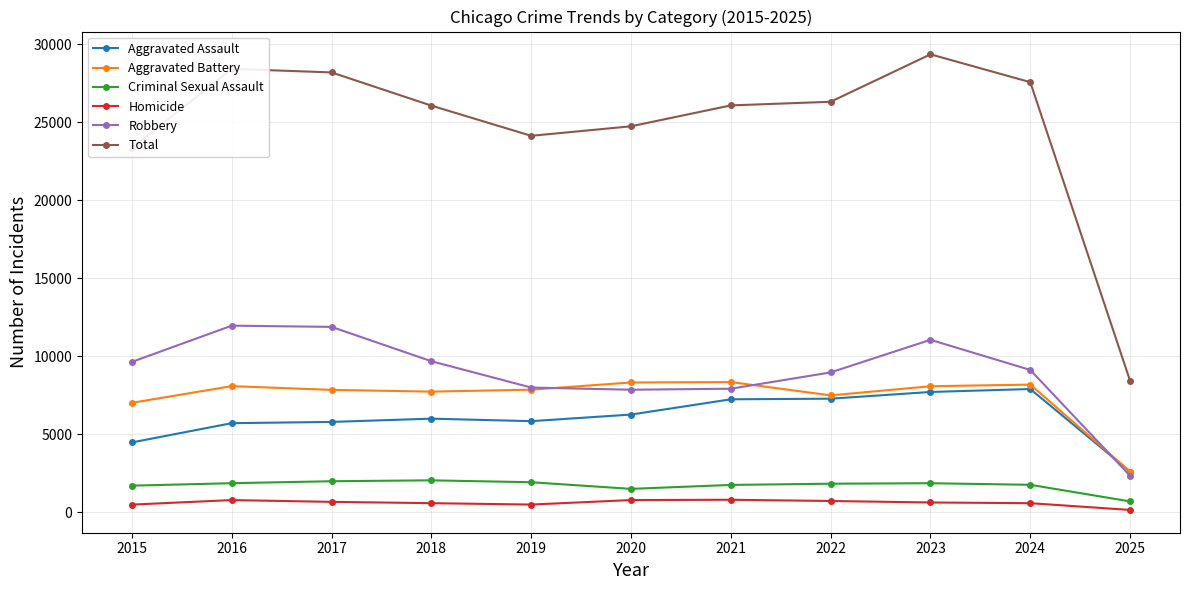

The value of Aggravated Battery at 2023 is 8079. True or false?

True